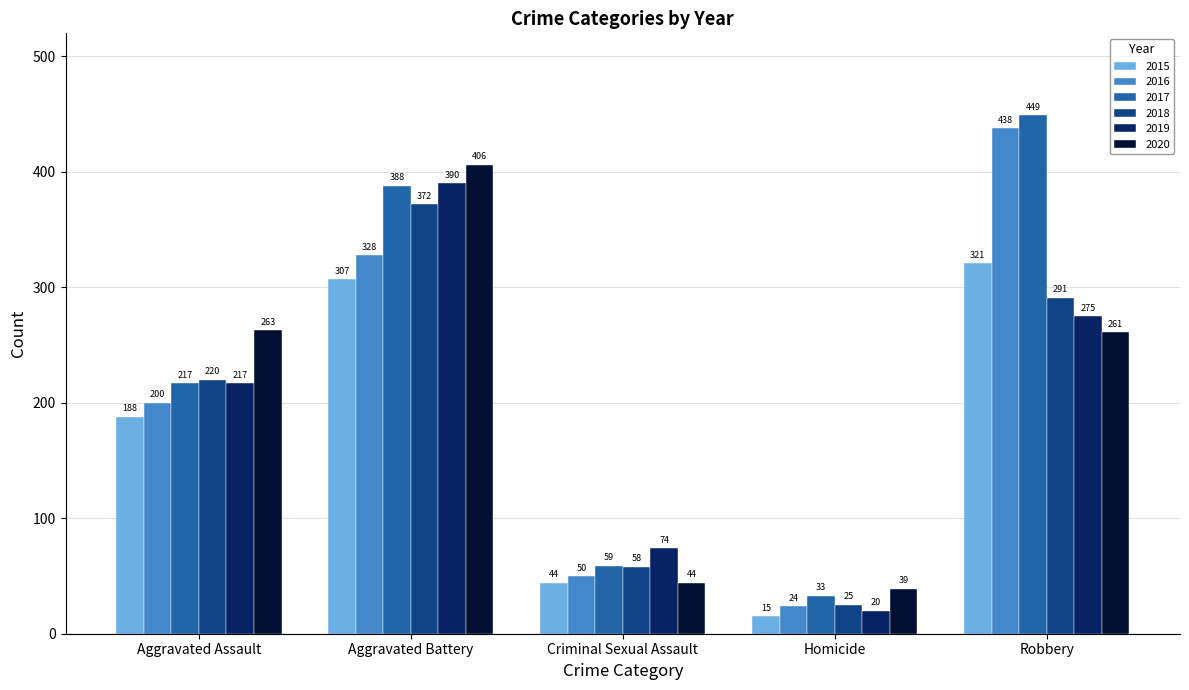

Is it true that 2017 equals 59 at Homicide?

False